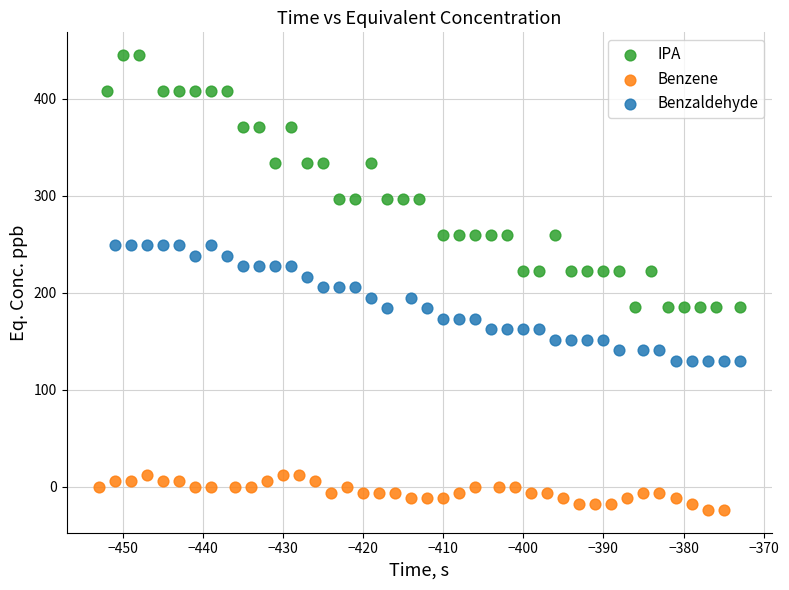

Which series has the widest spread of Y values?

IPA